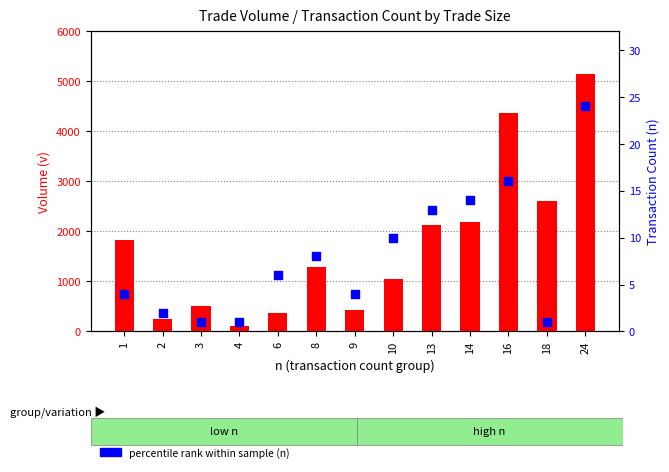

Which series contains the lowest Y value?

percentile rank (n)